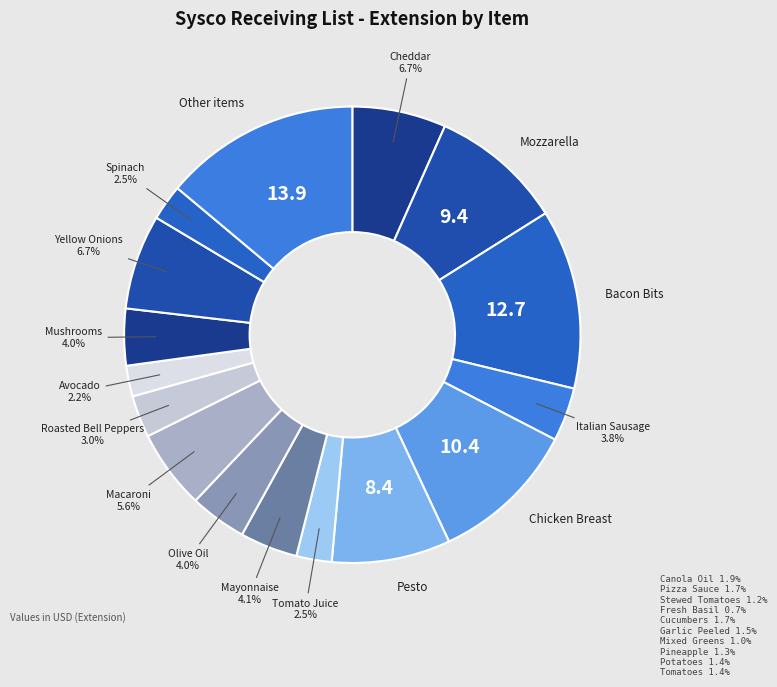

How many segments does this pie chart have?

16